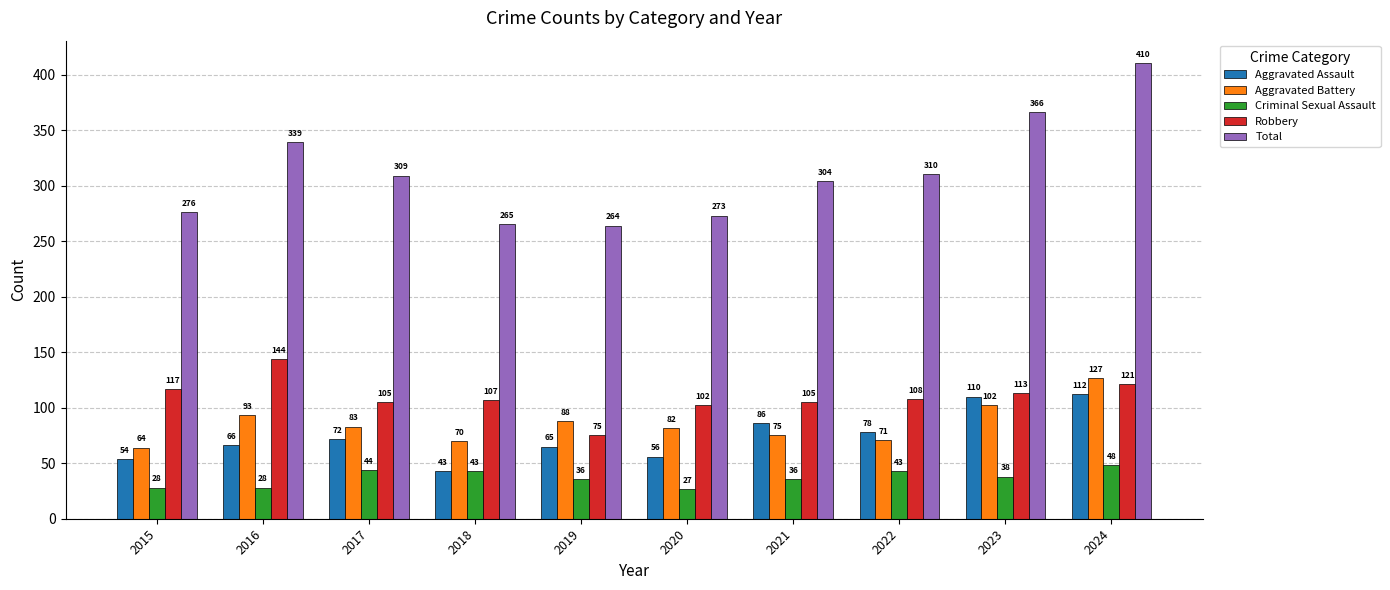

At which category is the sum across all series the highest?

2024